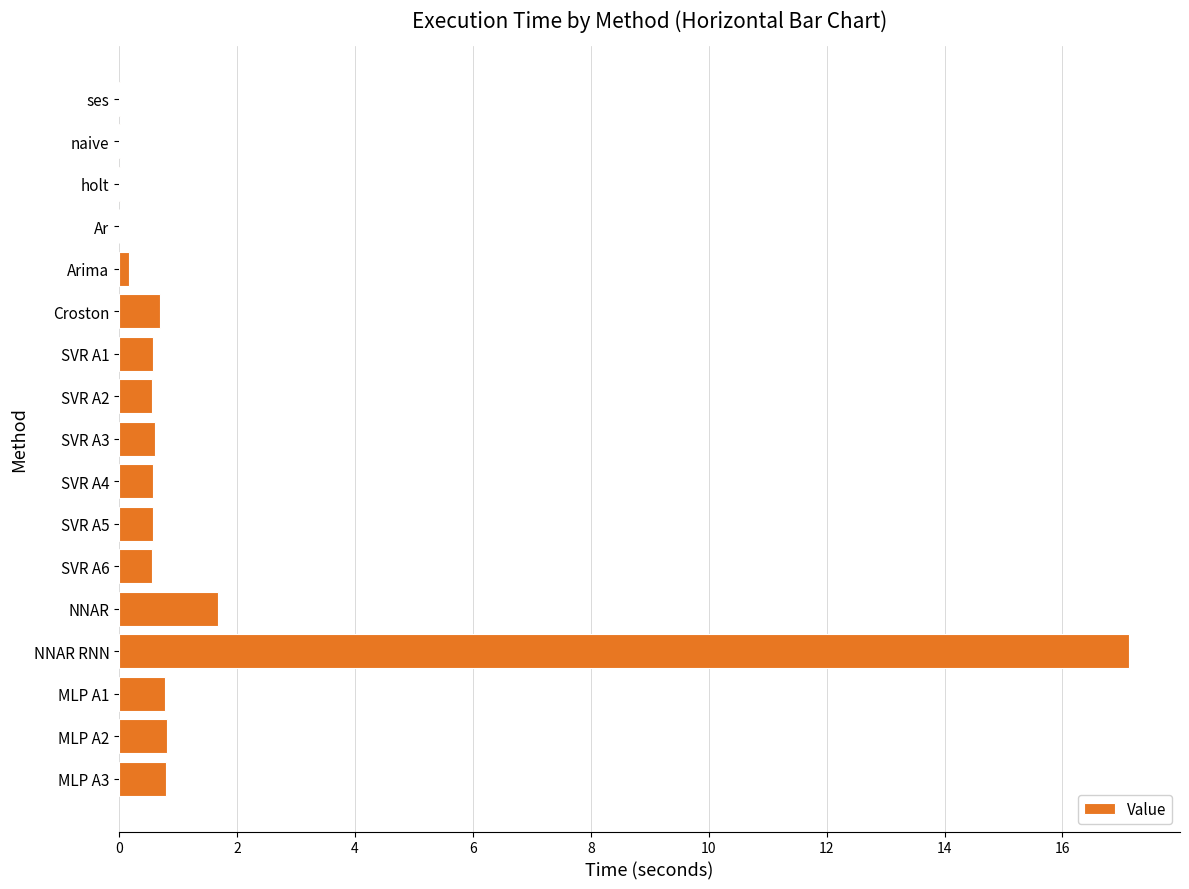

What is the change in value from NNAR to MLP A3?

-0.9